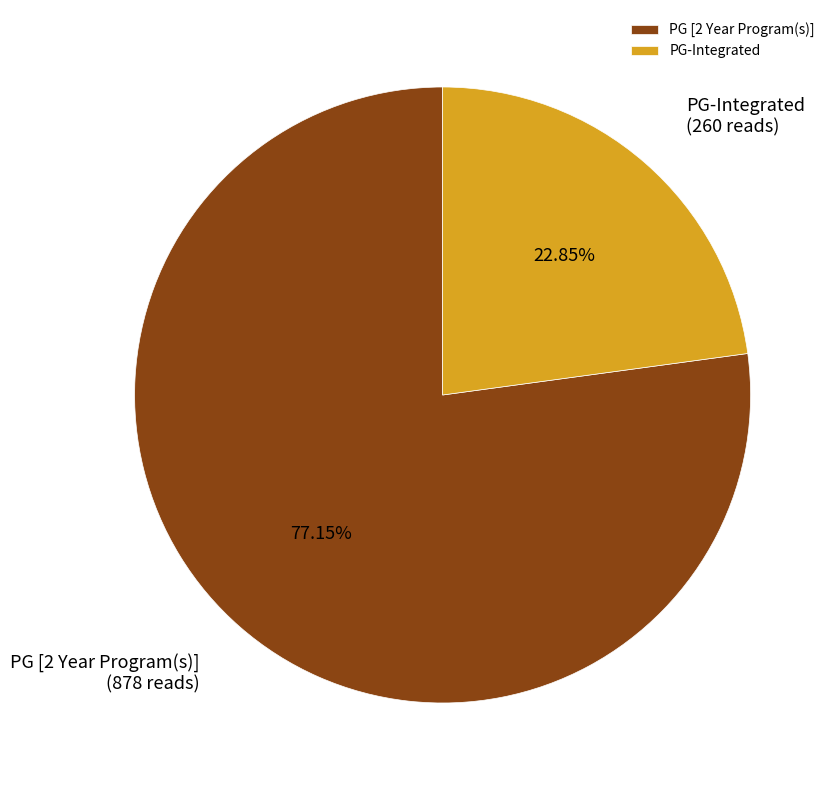

What is the ratio of the value at PG-Integrated to the value at PG [2 Year Program(s)]?

0.3